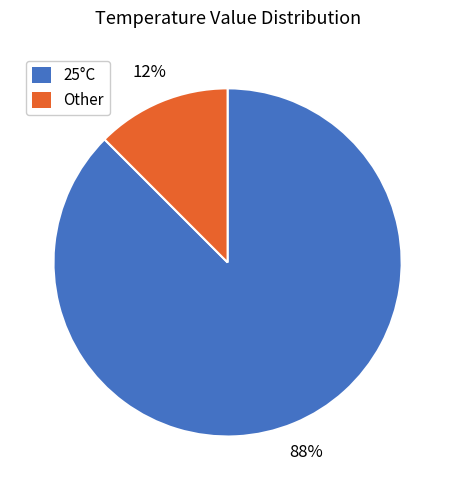

To the nearest percent, what is the average slice percentage?

50%